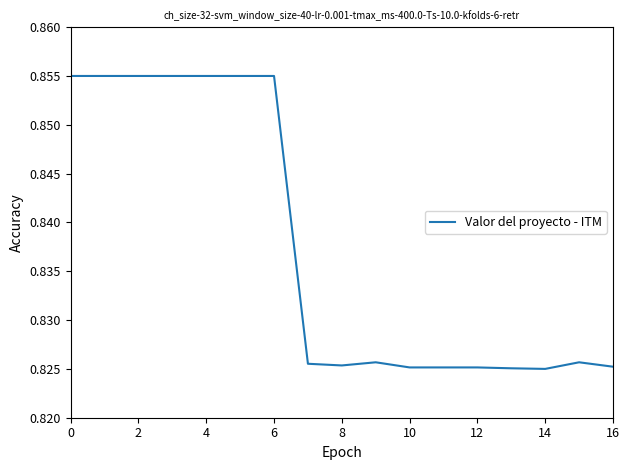

How many points are higher than both their immediate neighbors (excluding endpoints)?

2